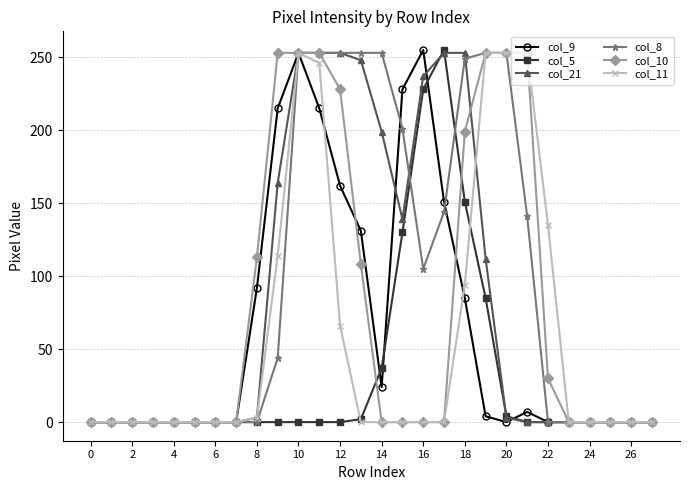

Does the chart have visible grid lines?

Yes